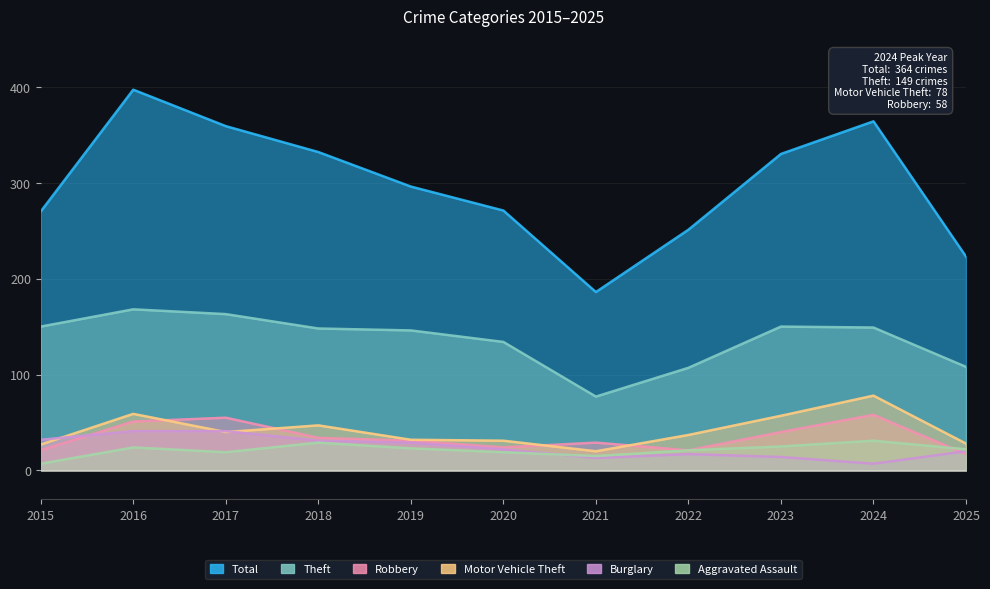

True or false: Theft and Total intersect in this chart.

False